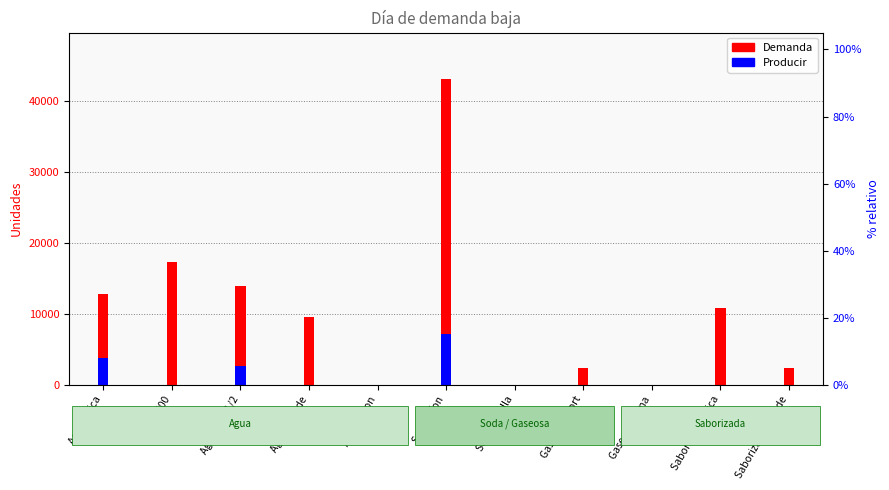

True or false: Producir has a value of 0 at Agua 600.

True